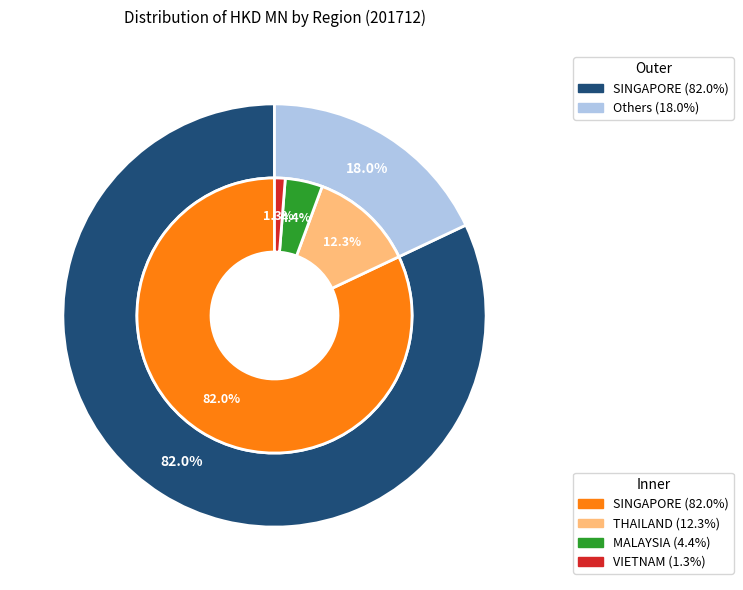

How many slices are in this pie chart?

4